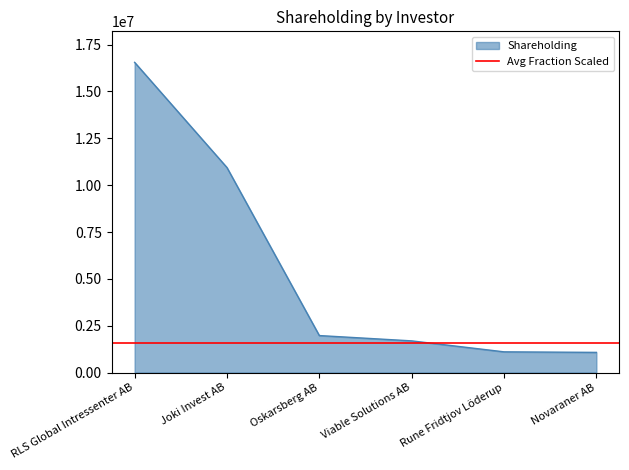

Which category has the highest value across all series?

RLS Global Intressenter AB